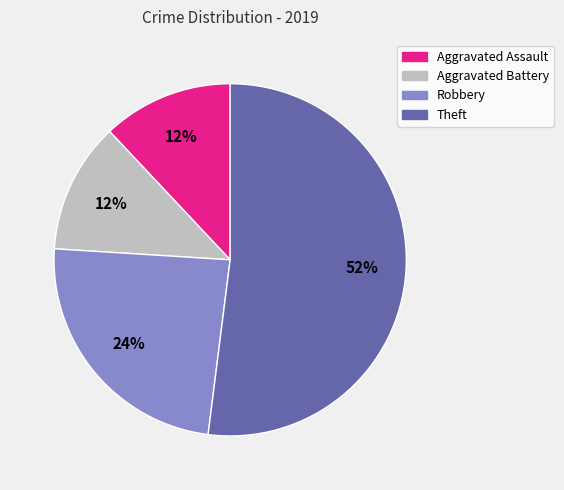

Which slice represents more than half of the pie?

Theft